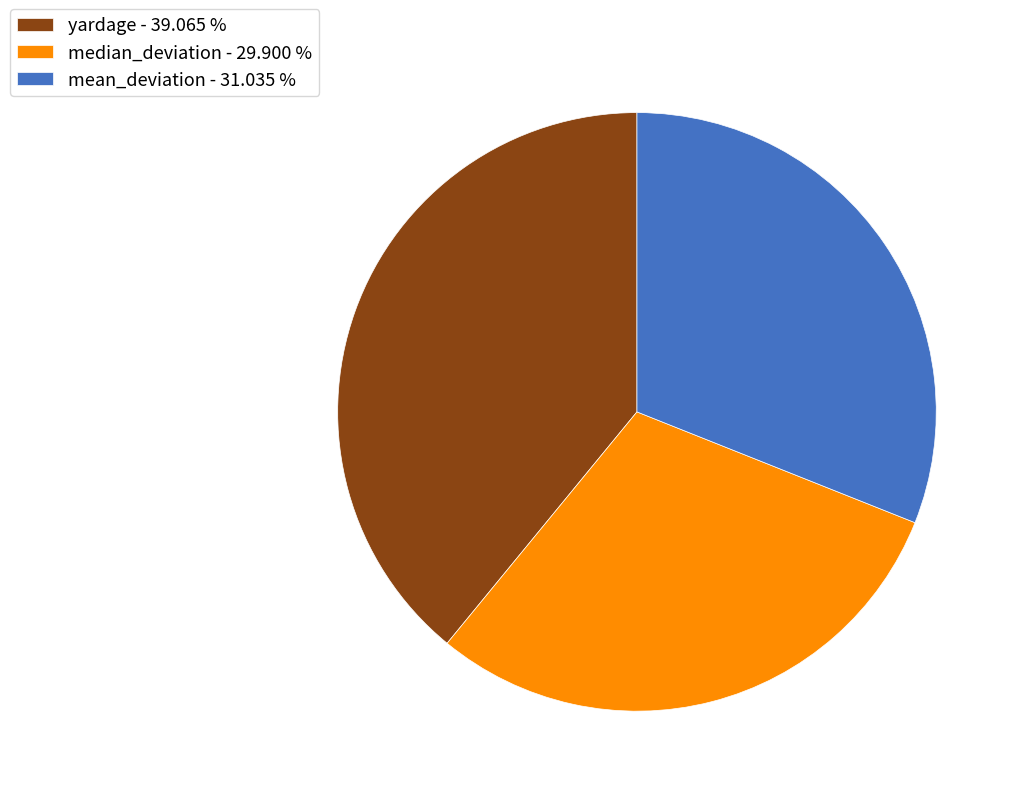

The median_deviation slice represents 16% of the pie. True or false?

False